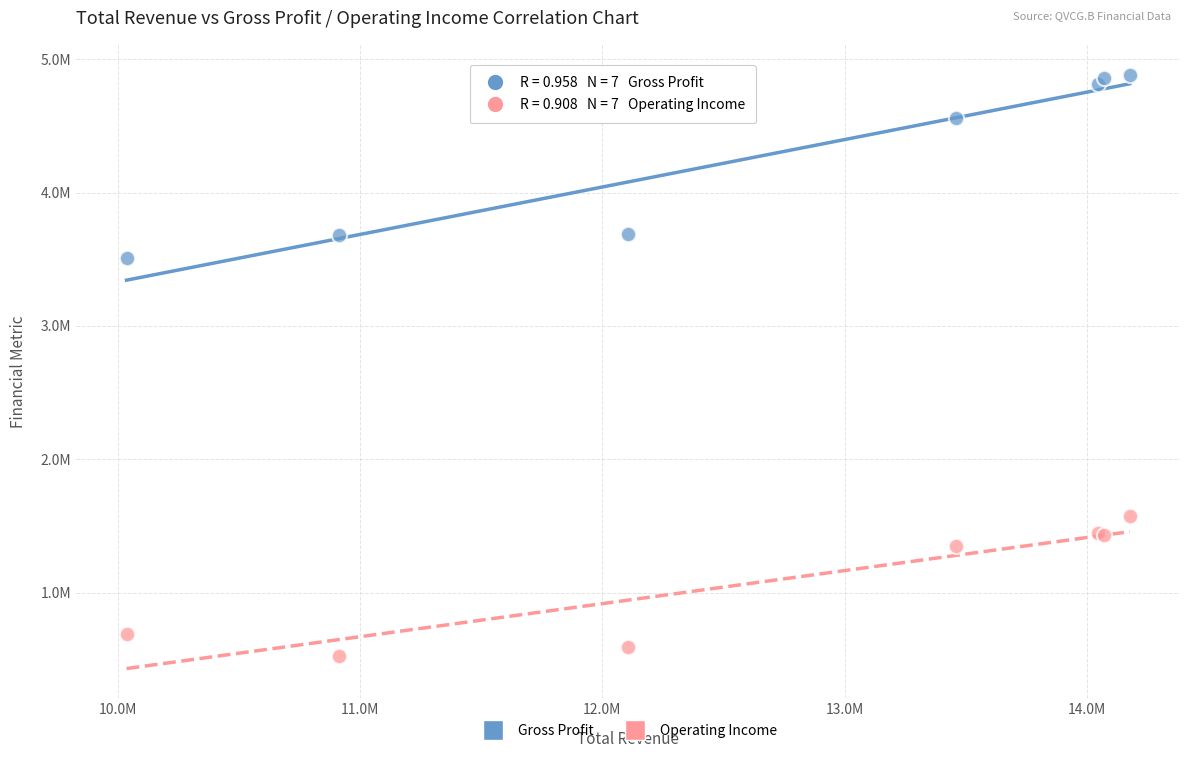

What are all the series names shown in the legend?

Gross Profit, Operating Income